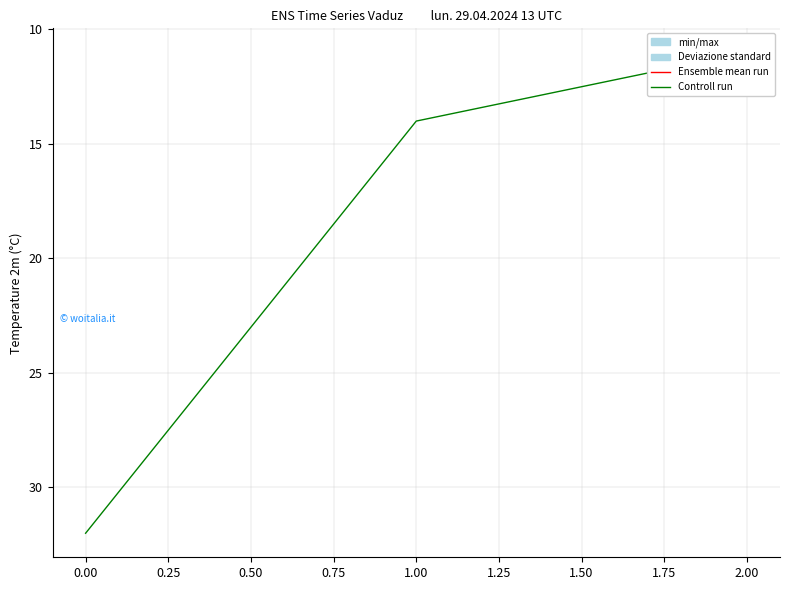

Between 1 and 2, which is larger?

1